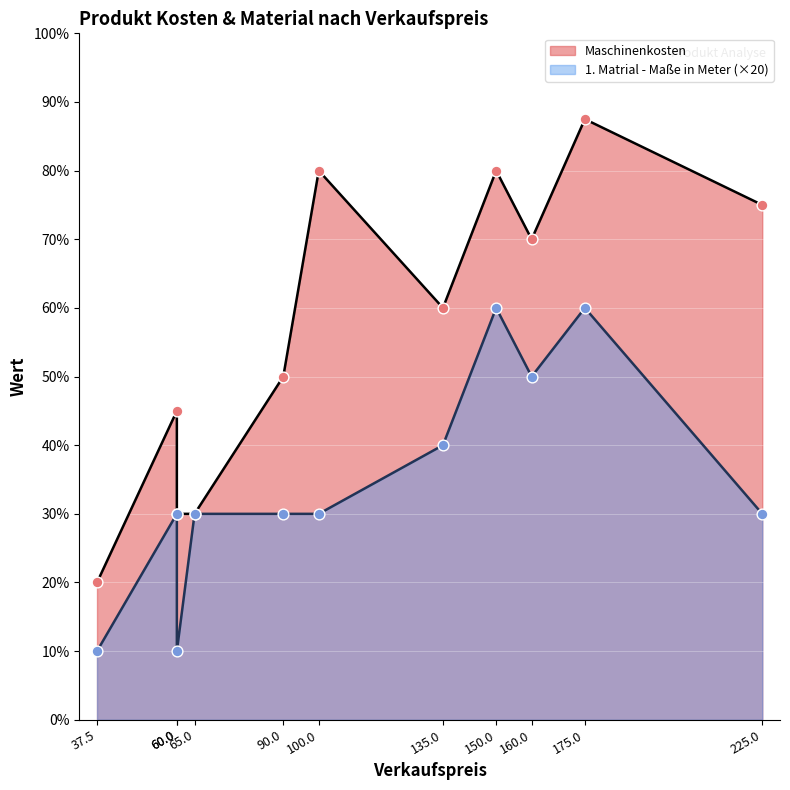

Which series has the widest spread of Y values?

Maschinenkosten